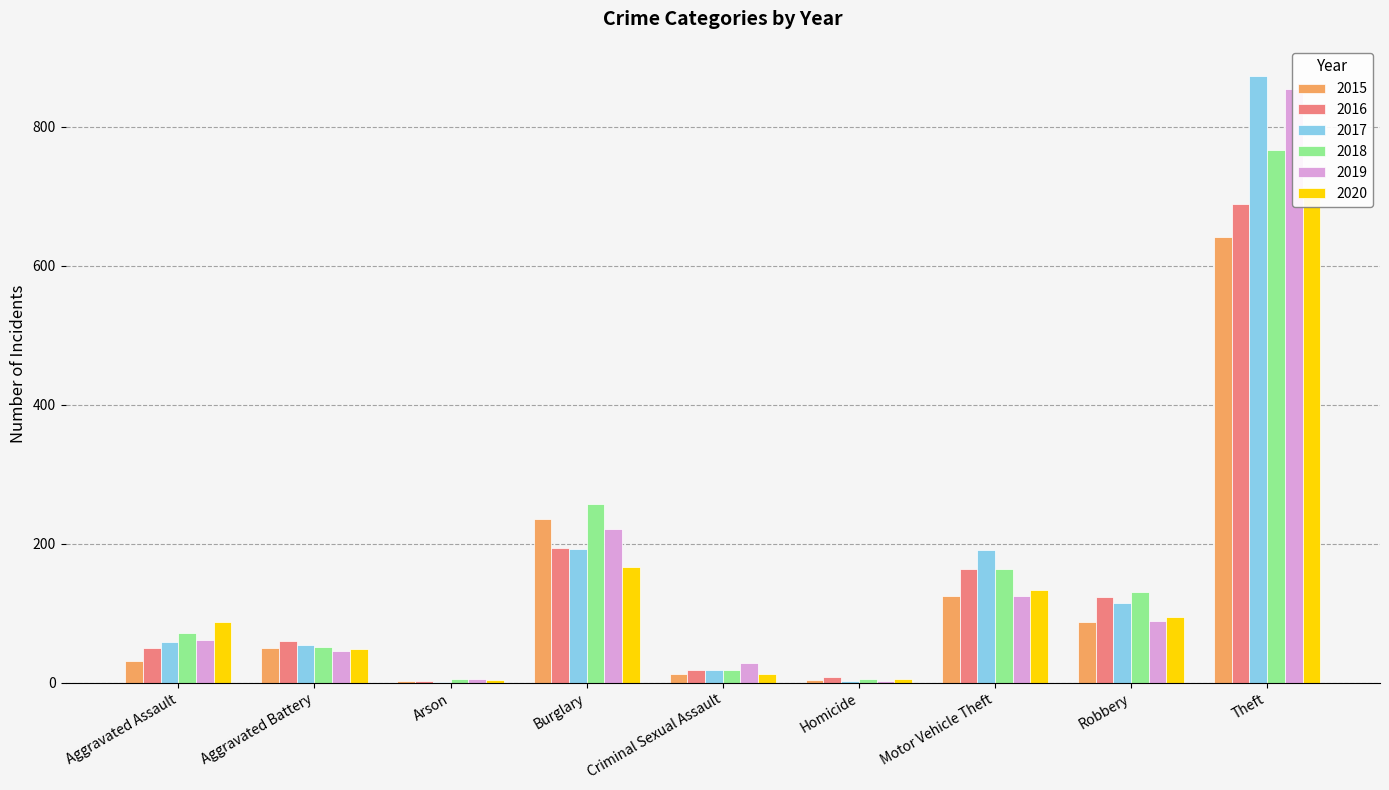

At which label does 2019 reach its minimum?

Homicide